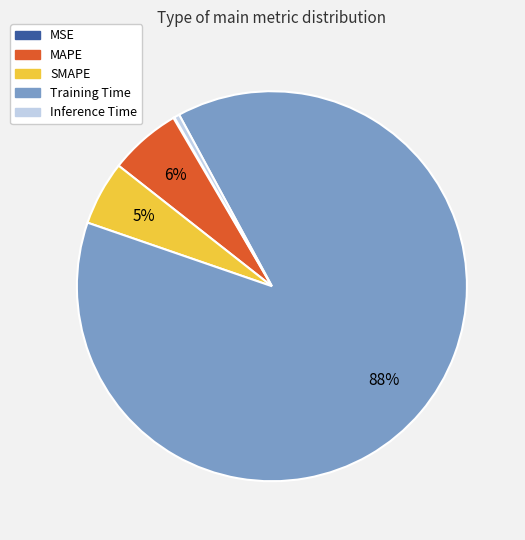

To the nearest percent, what portion does SMAPE represent?

5%